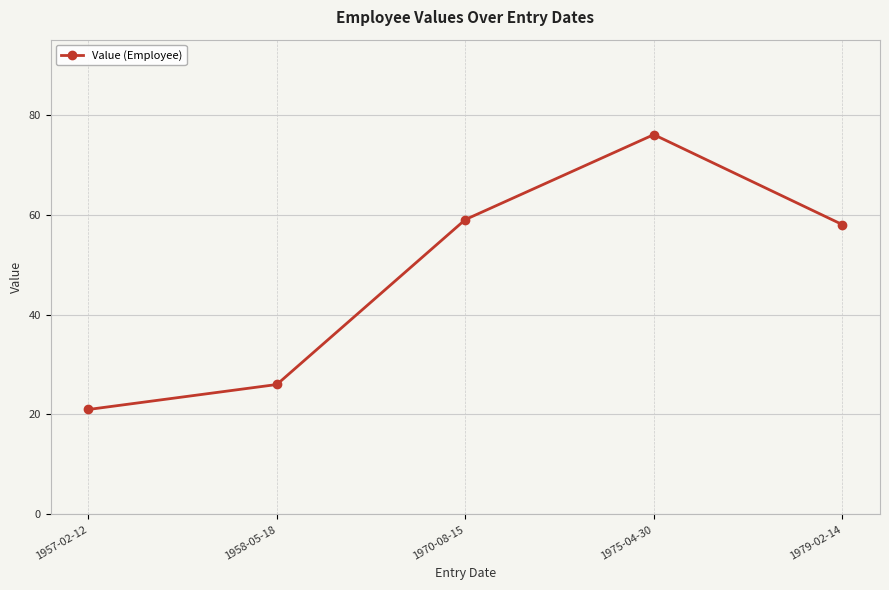

What is the approximate value at 1975-04-30, to the nearest 10?

80